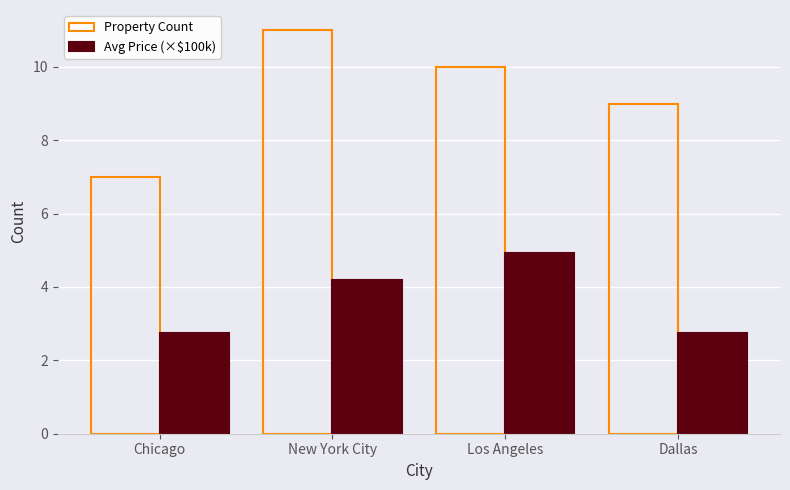

How many distinct data groups are displayed?

2